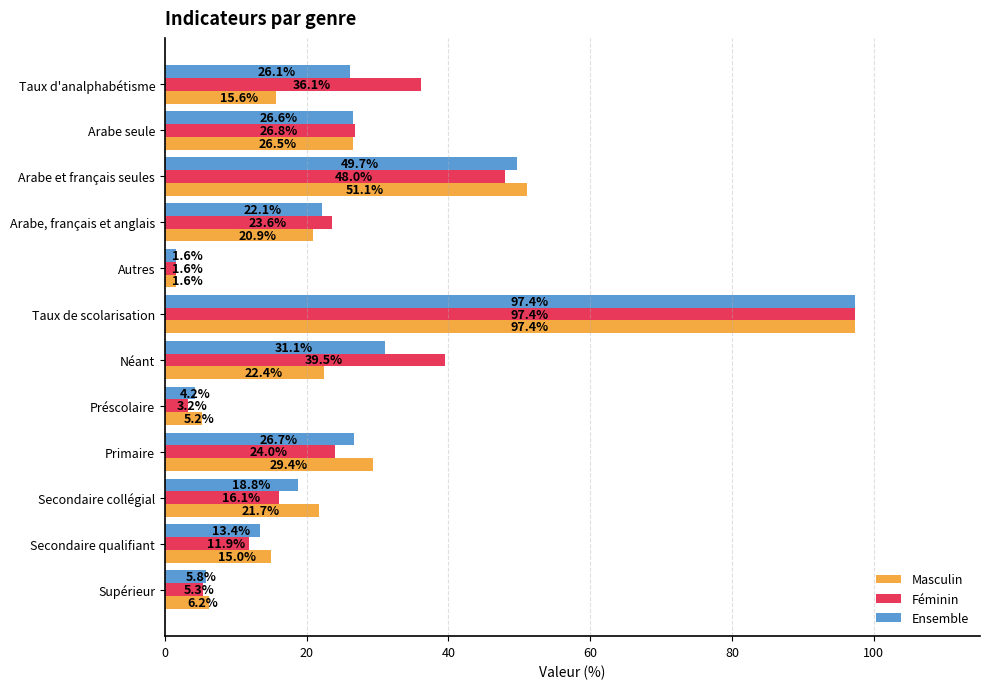

What is the approximate value of Ensemble at Supérieur?

5.8